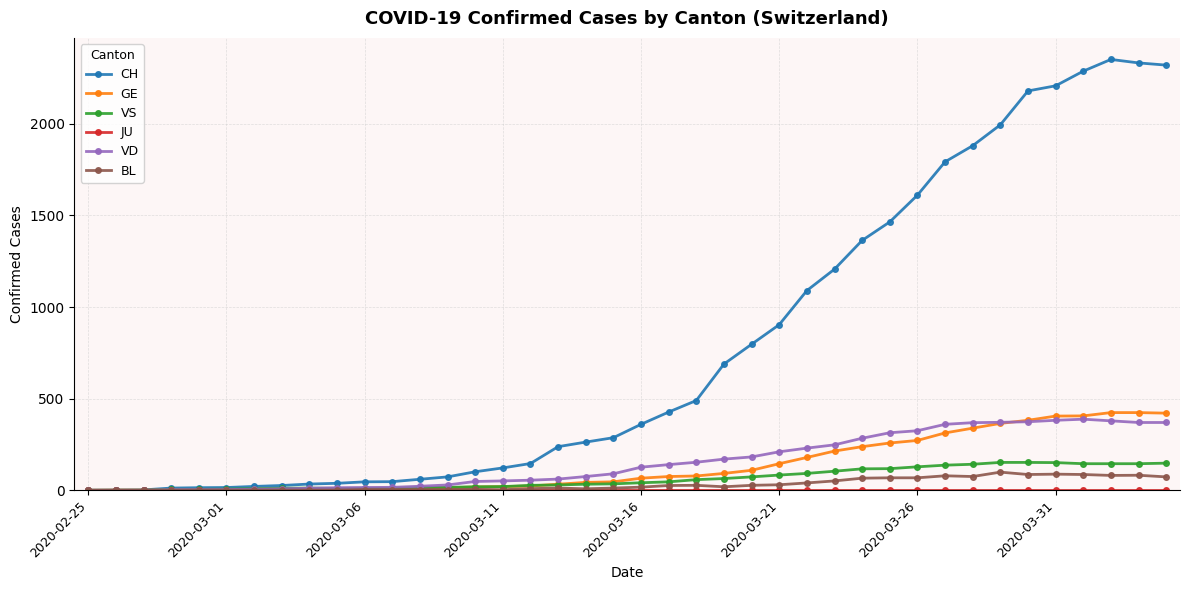

What is the greatest value displayed?

2352